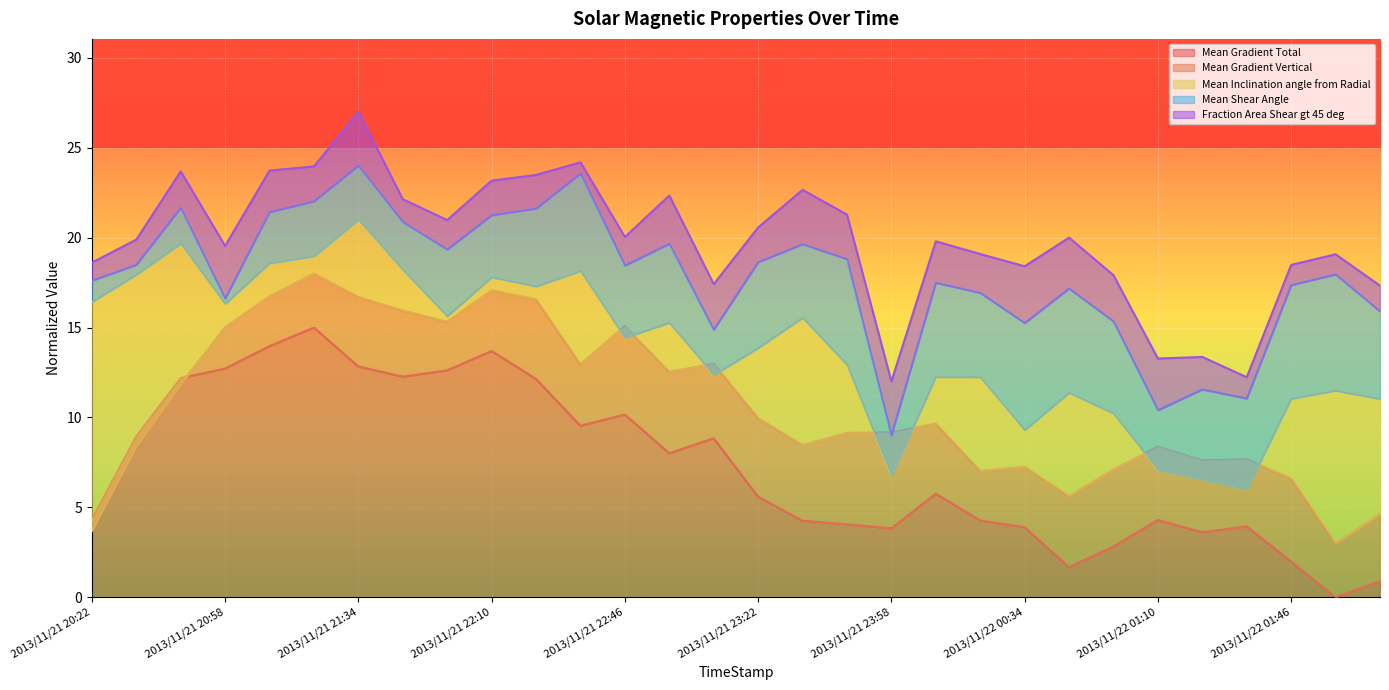

Where is the first local maximum for Mean Gradient Total?

2013/11/21 21:22